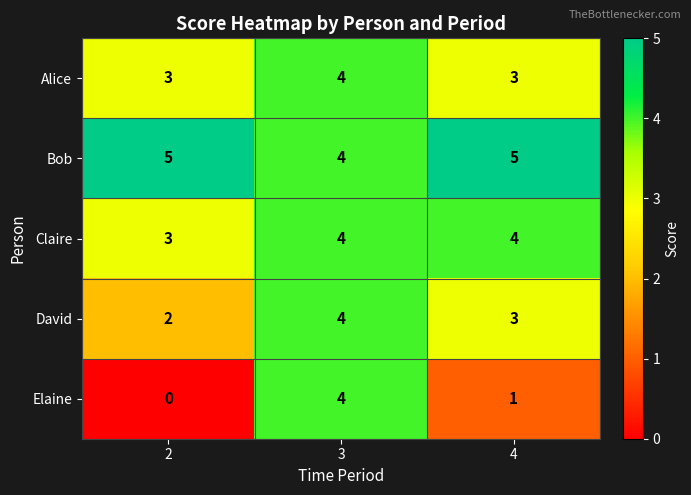

Which series changed the most between 3 and 4?

Elaine